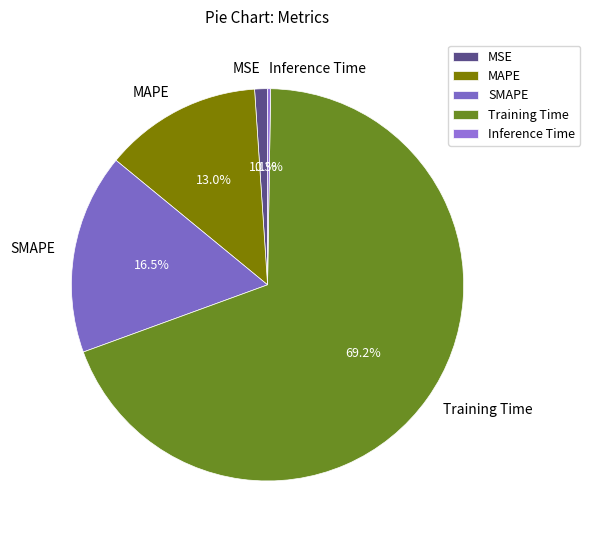

Combined, do MAPE and MSE account for over 50%?

No